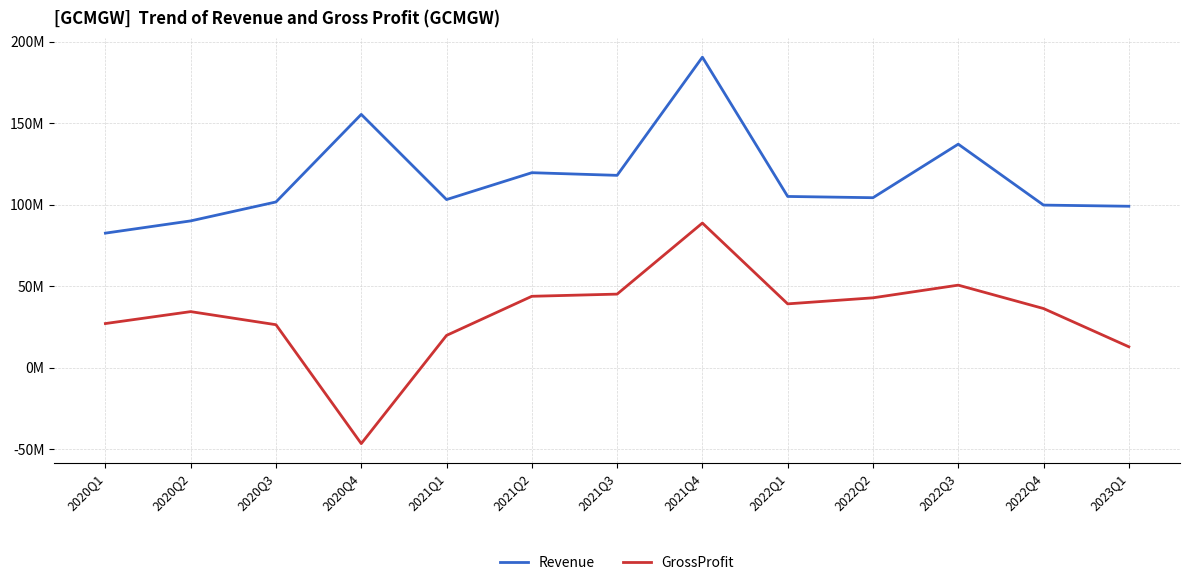

Reading right to left, transcribe all the data shown in this chart.

Revenue: 2023Q1=99.1	2022Q4=99.8	2022Q3=137.2	2022Q2=104.4	2022Q1=105.1	2021Q4=190.6	2021Q3=118.1	2021Q2=119.7	2021Q1=103.2	2020Q4=155.5	2020Q3=101.7	2020Q2=90.1	2020Q1=82.6
GrossProfit: 2023Q1=12.9	2022Q4=36.4	2022Q3=50.7	2022Q2=42.9	2022Q1=39.2	2021Q4=88.8	2021Q3=45.2	2021Q2=43.9	2021Q1=19.9	2020Q4=-46.5	2020Q3=26.4	2020Q2=34.5	2020Q1=27.1